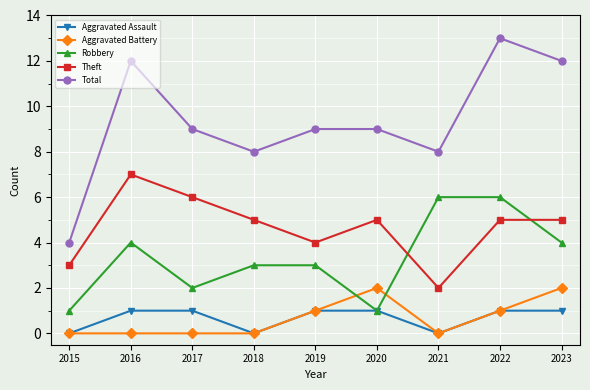

What is the value of the Robbery point at the 7th from the left?

6